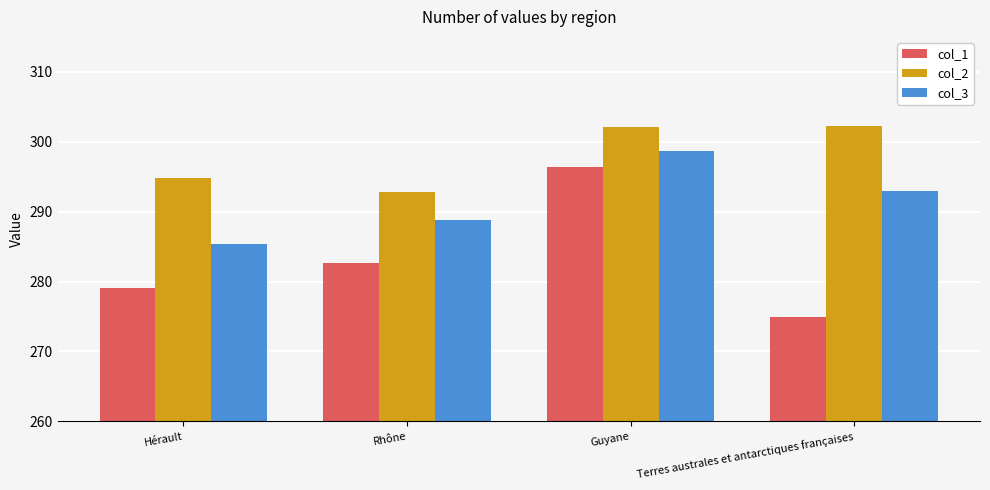

Which series changed the most between Rhône and Terres australes et antarctiques françaises?

col_2